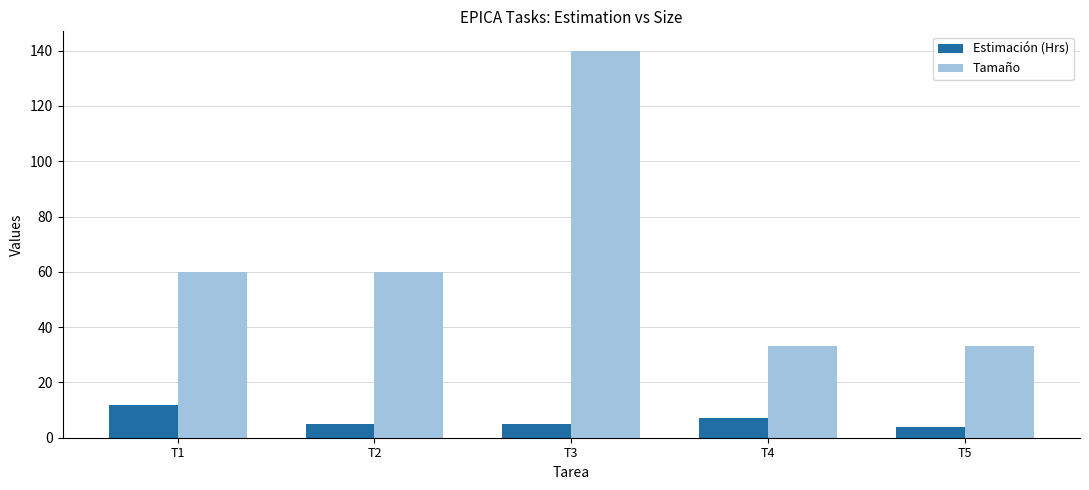

List the series in order of their peak value, lowest first.

Estimación (Hrs), Tamaño